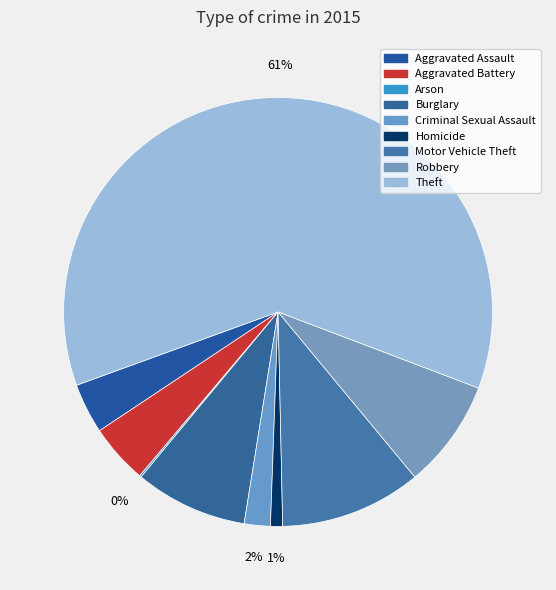

Approximately how many times larger is the value at Motor Vehicle Theft compared to Aggravated Assault?

2.8